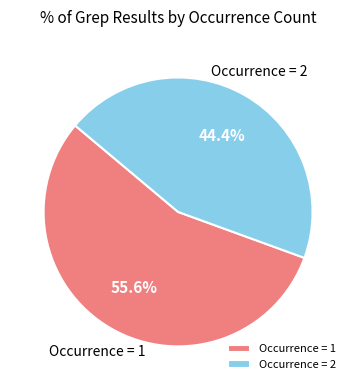

Which category has the smallest portion of the pie?

Occurrence = 2